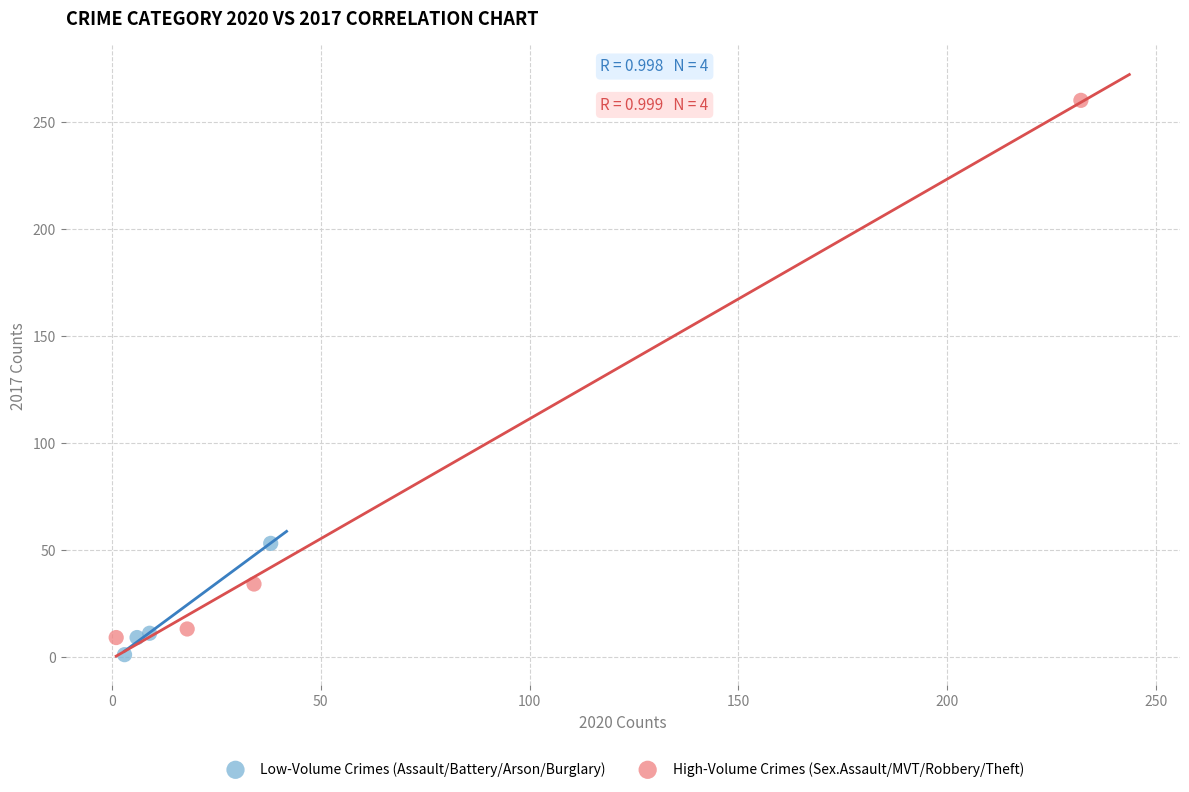

Which series has the widest spread of Y values?

High-Volume Crimes (Sex.Assault/MVT/Robbery/Theft)